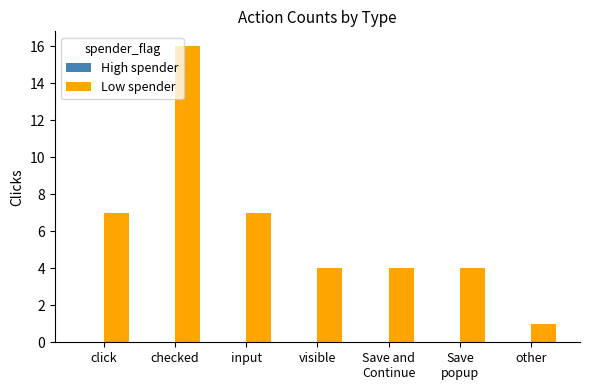

Reading left to right, extract all data points from this chart.

7	16	7	4	4	4	1